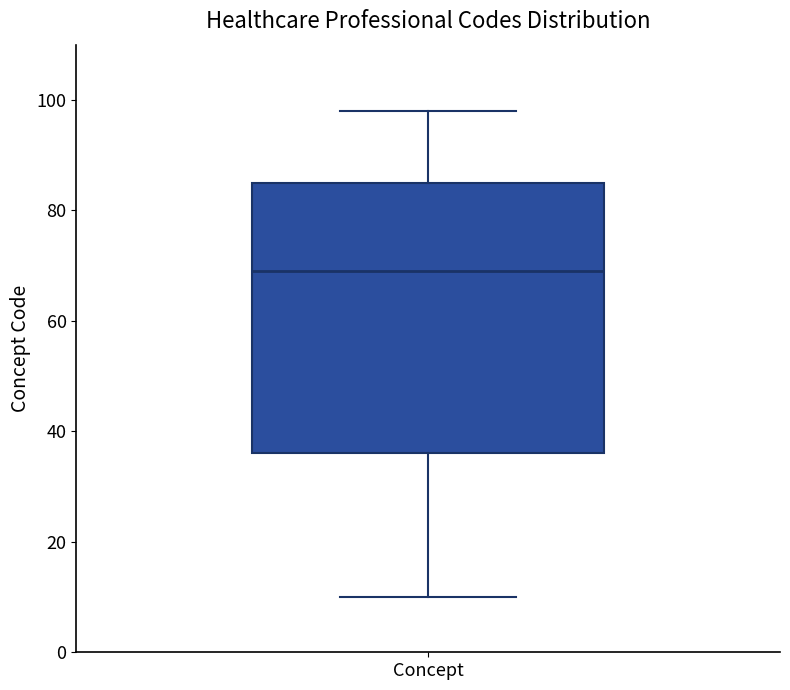

Read this box plot against the y-axis: the position of the median line, the range covered by the box, and the ends of both whiskers. The values are not printed on the chart, so give them approximately, as read against the axis.

median 70, box 36 to 86, whiskers 10 to 98